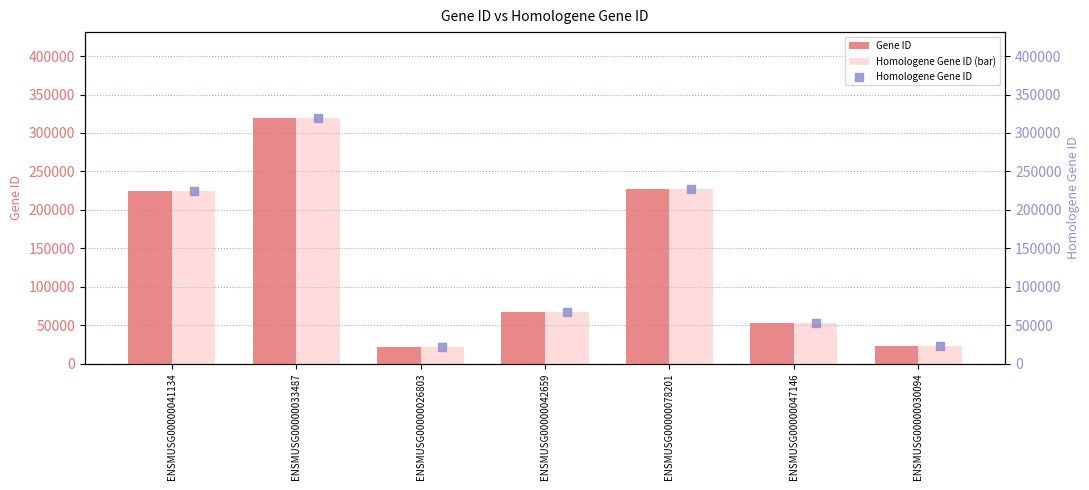

Which series has the largest total across all categories?

Gene ID